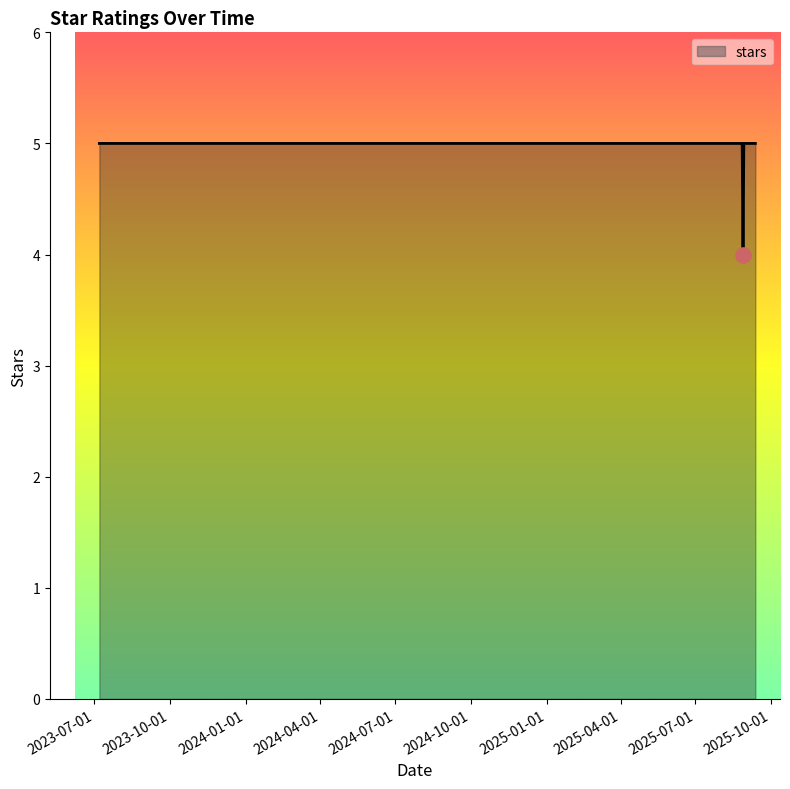

What is the average value?

5